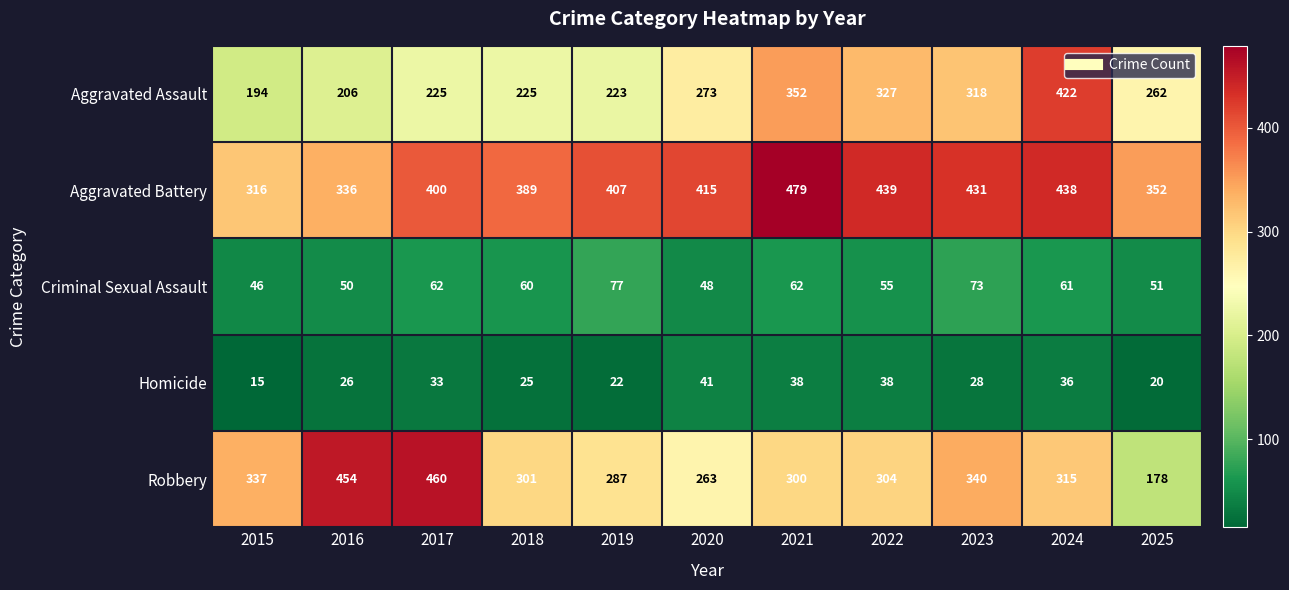

Rank the series at 2020 from lowest to highest value.

Homicide, Criminal Sexual Assault, Robbery, Aggravated Assault, Aggravated Battery